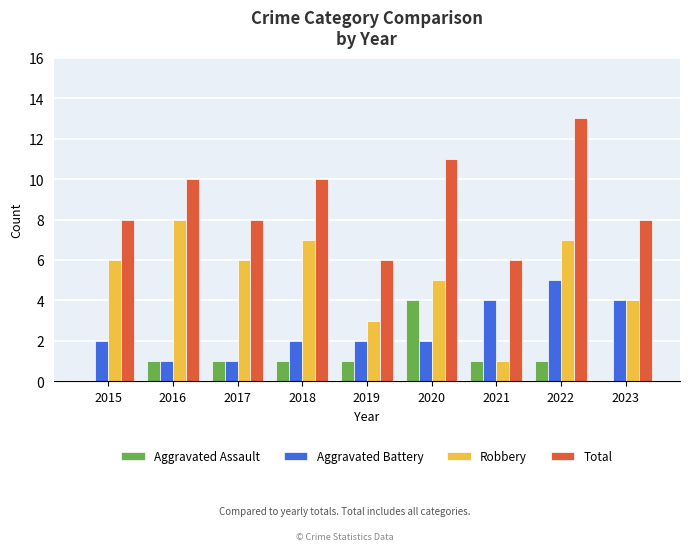

The Total series shows 3 at 2018. True or false?

False